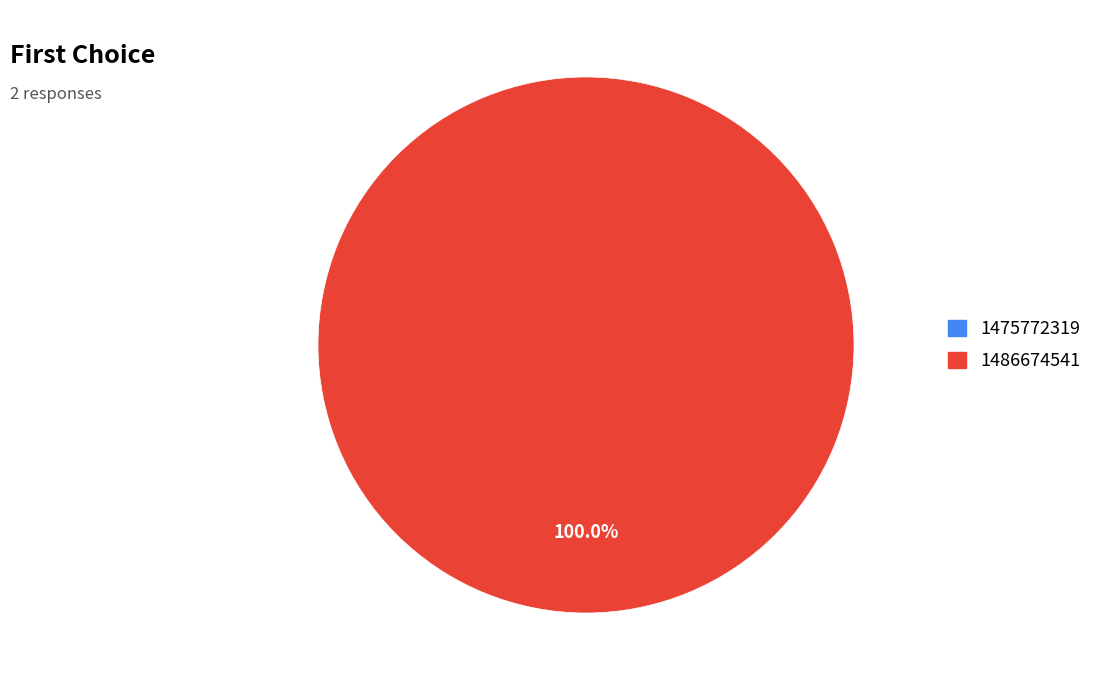

Count the number of slices in the pie.

2